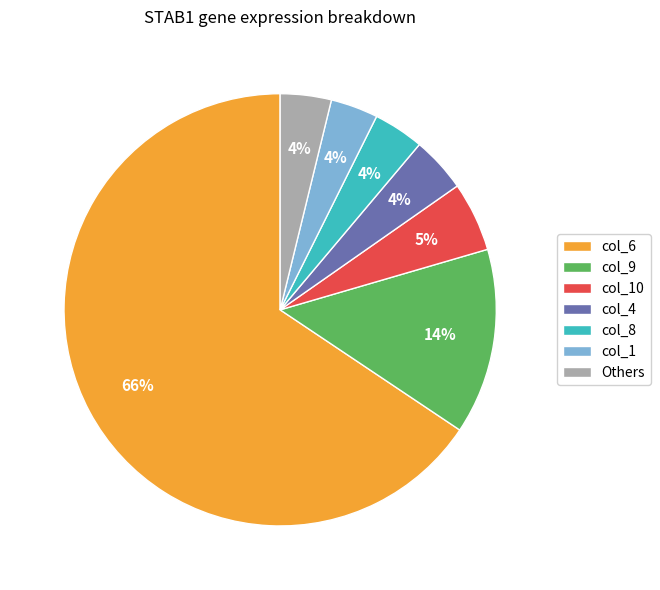

To the nearest percent, what is the combined percentage of col_9 and col_8?

18%